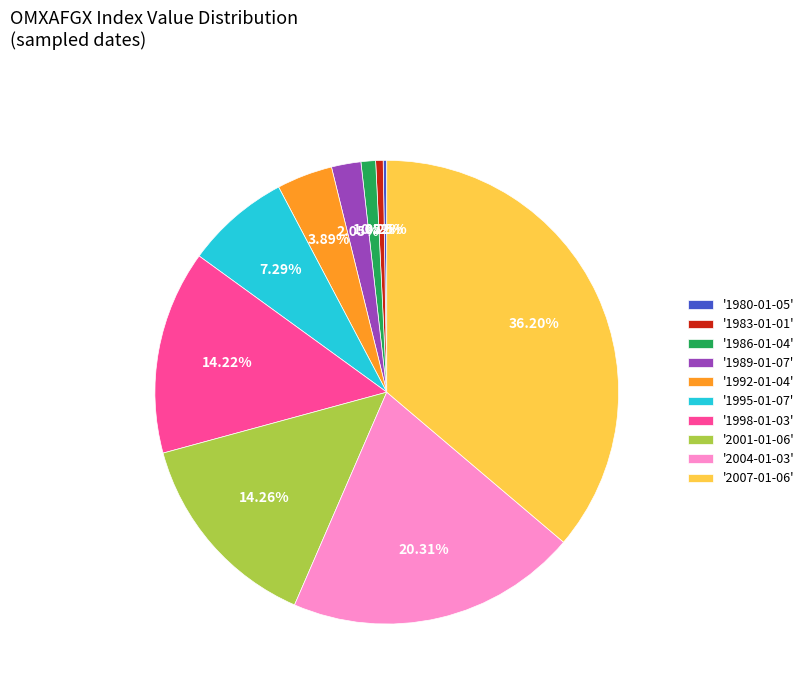

Does '2001-01-06' account for over 50% of the chart?

No